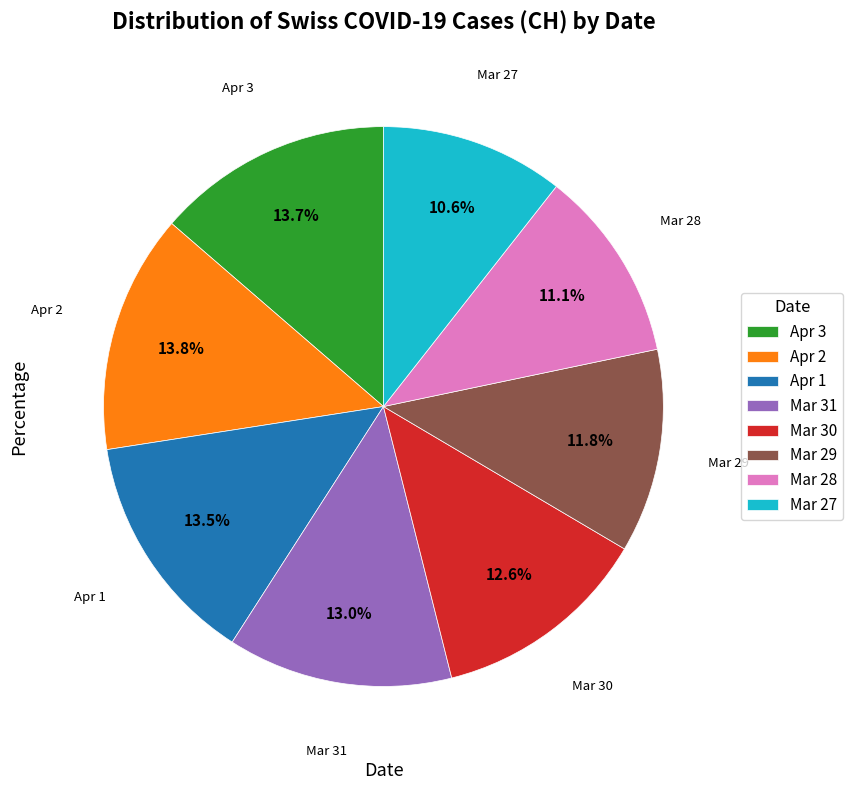

What is the smallest slice in the pie chart?

Mar 27